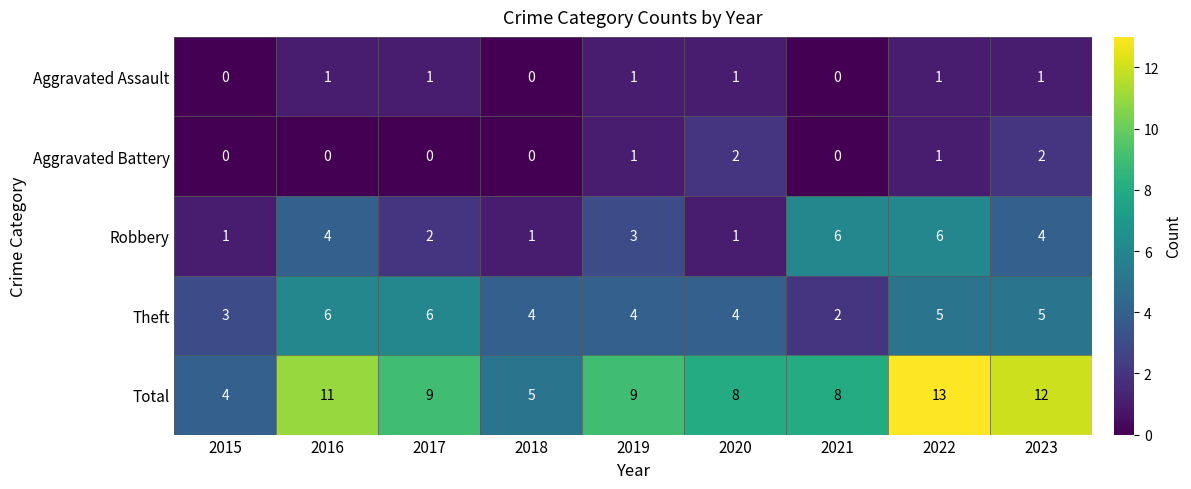

True or false: Aggravated Battery has a value of 3 at 2020.

False